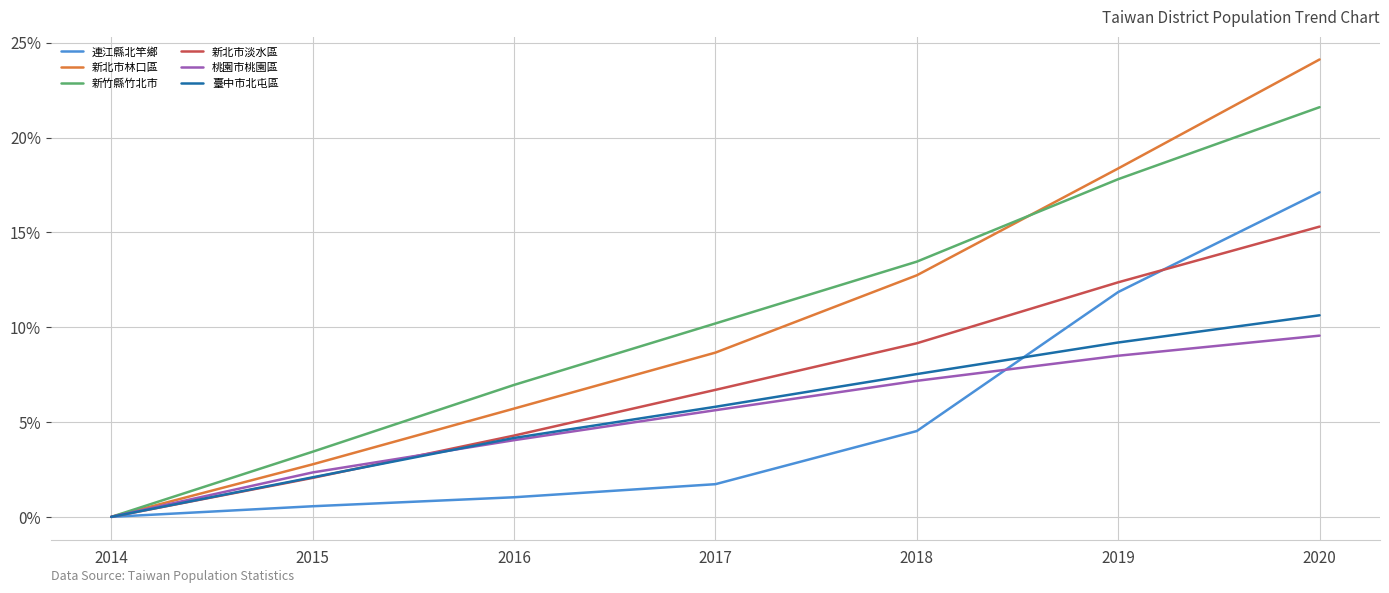

Which series has the widest spread of values?

新北市林口區